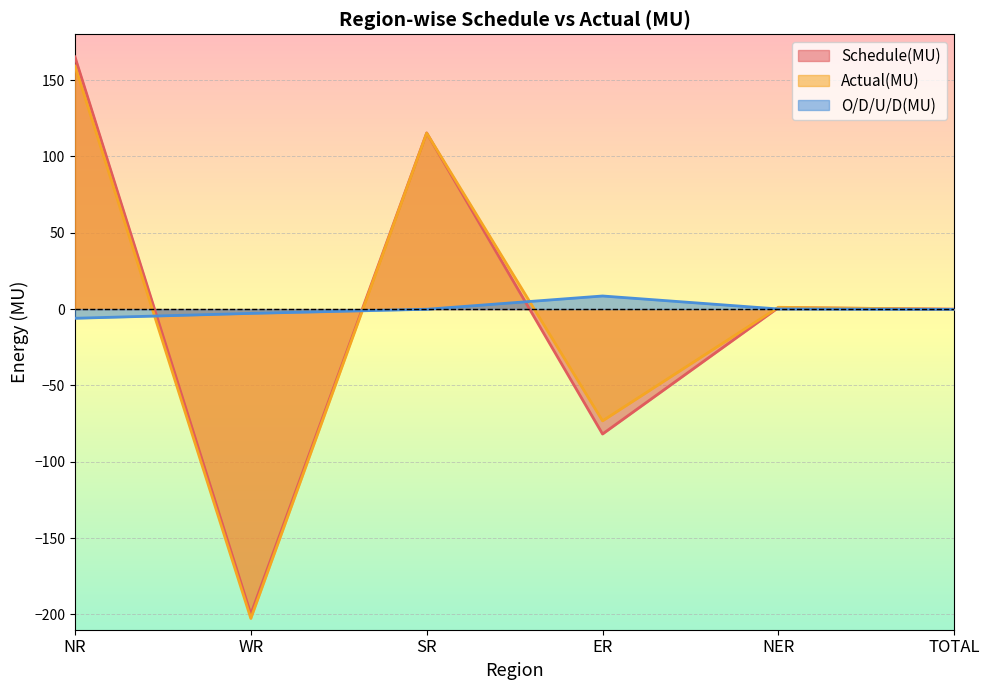

Where is Actual(MU) nearest to the value -21?

TOTAL